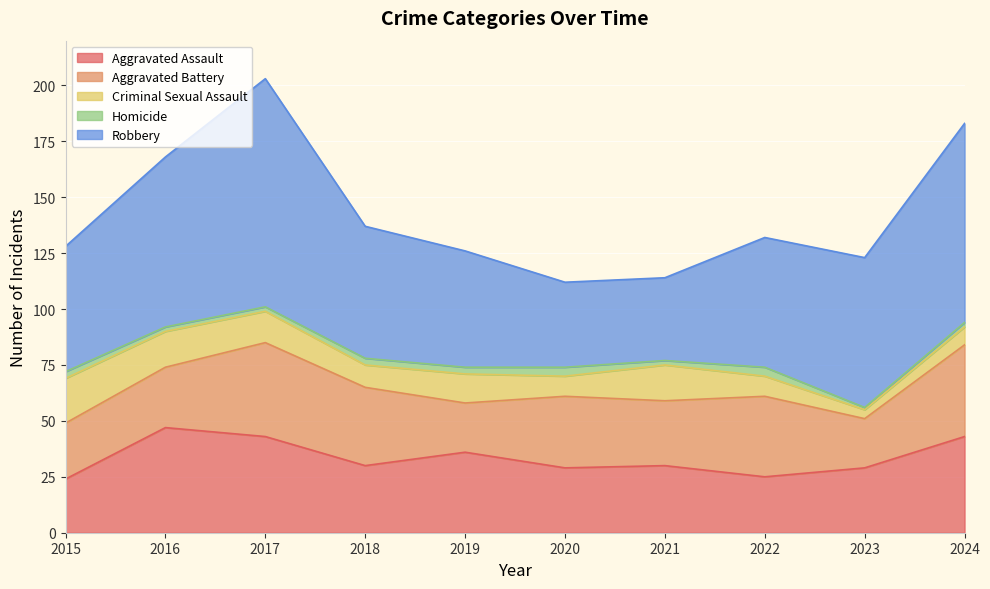

How many data points in Criminal Sexual Assault are above 13?

4